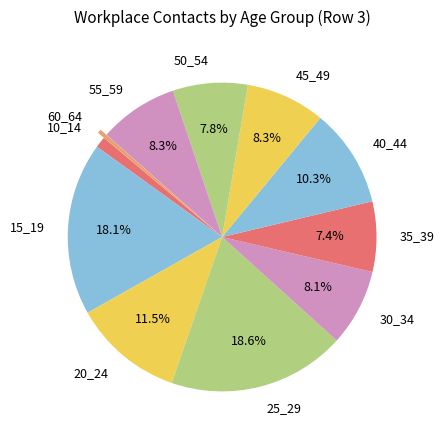

To the nearest percent, what percentage of the pie is 45_49?

8%